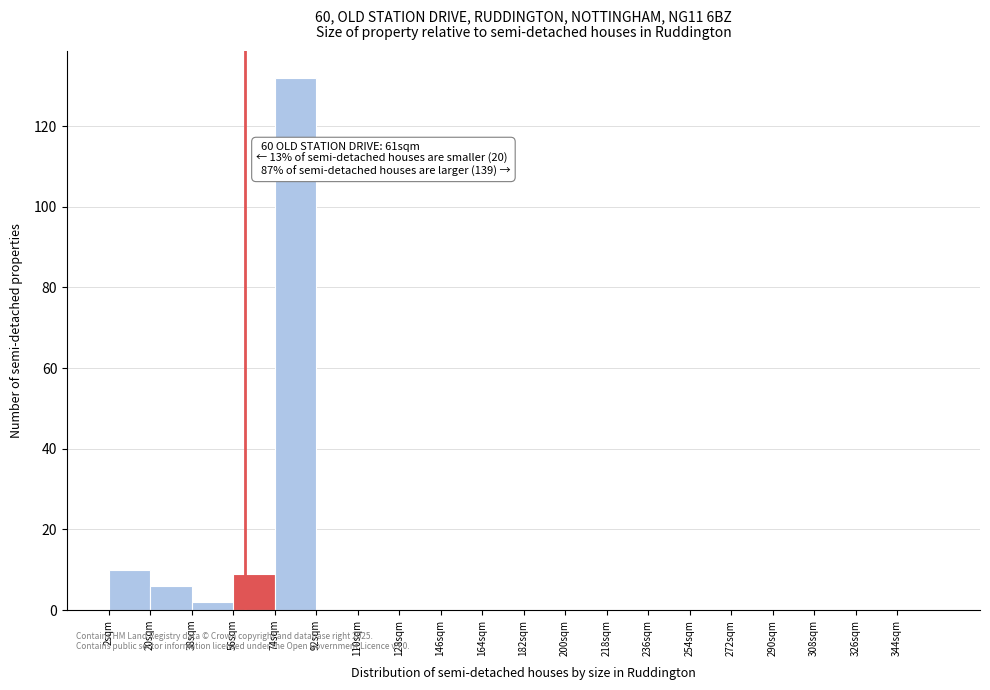

Which range on the x-axis has the tallest bar?

74 to 92